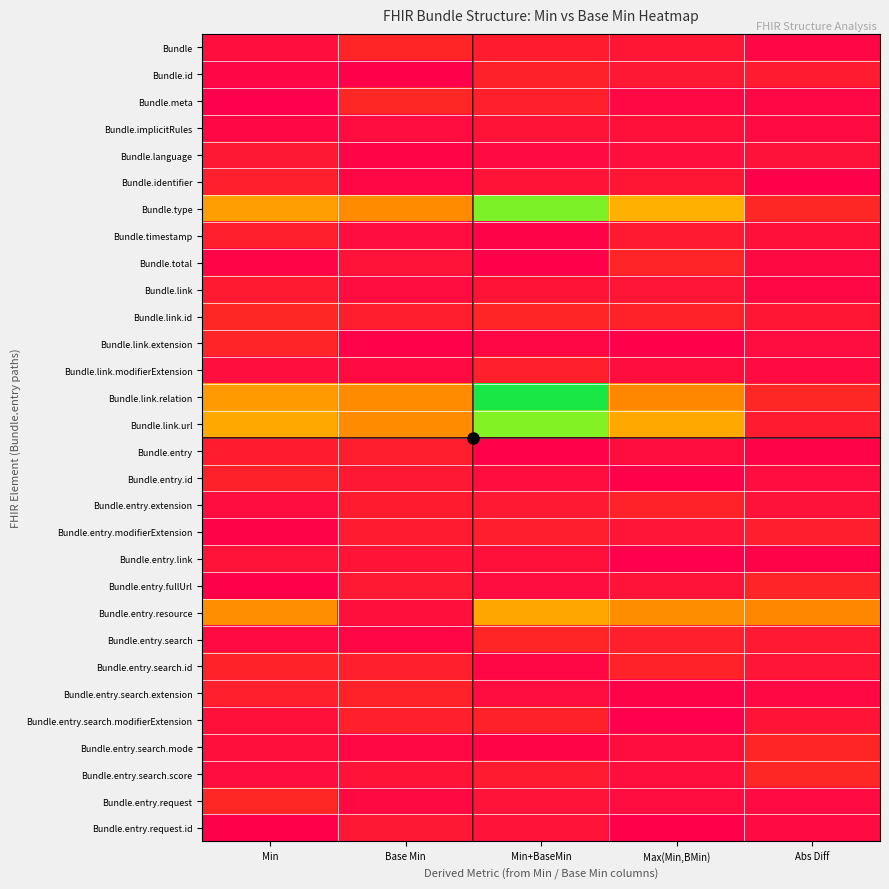

Which series has the largest range (max minus min)?

Bundle.link.relation